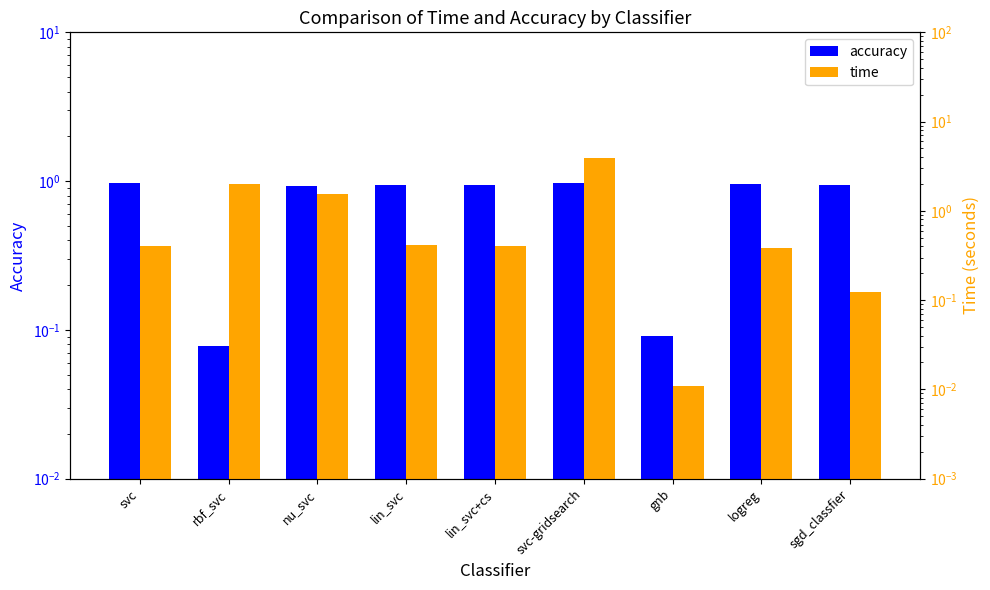

The value of time at lin_svc is 0.7. True or false?

False